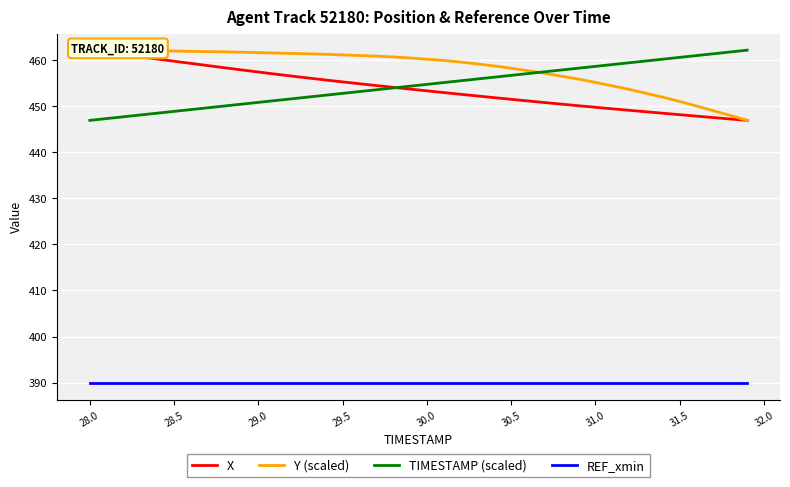

Is this an area chart (filled region under the line)?

No